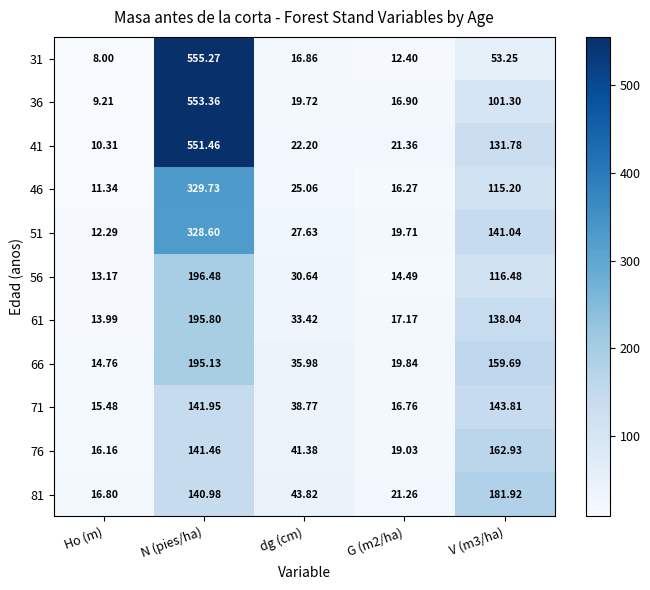

At which category is the sum across all series the highest?

N (pies/ha)